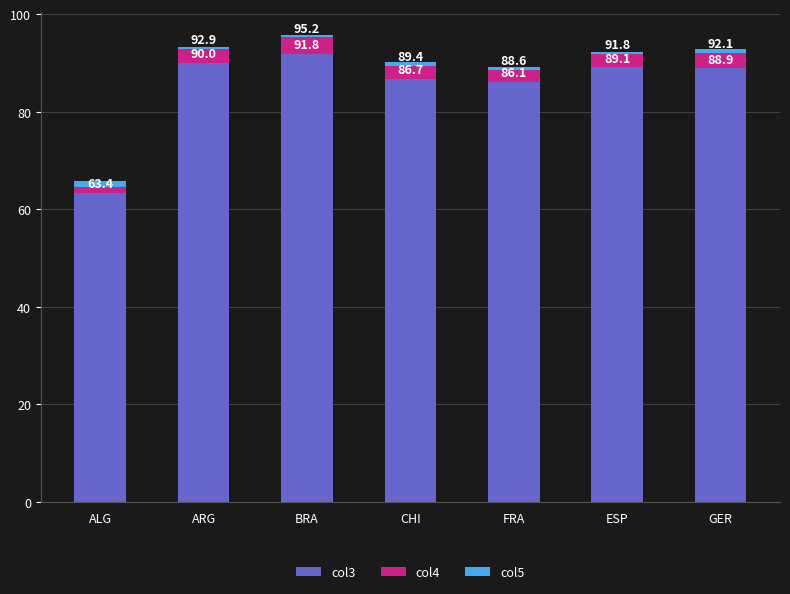

At which category is the sum across all series the highest?

BRA